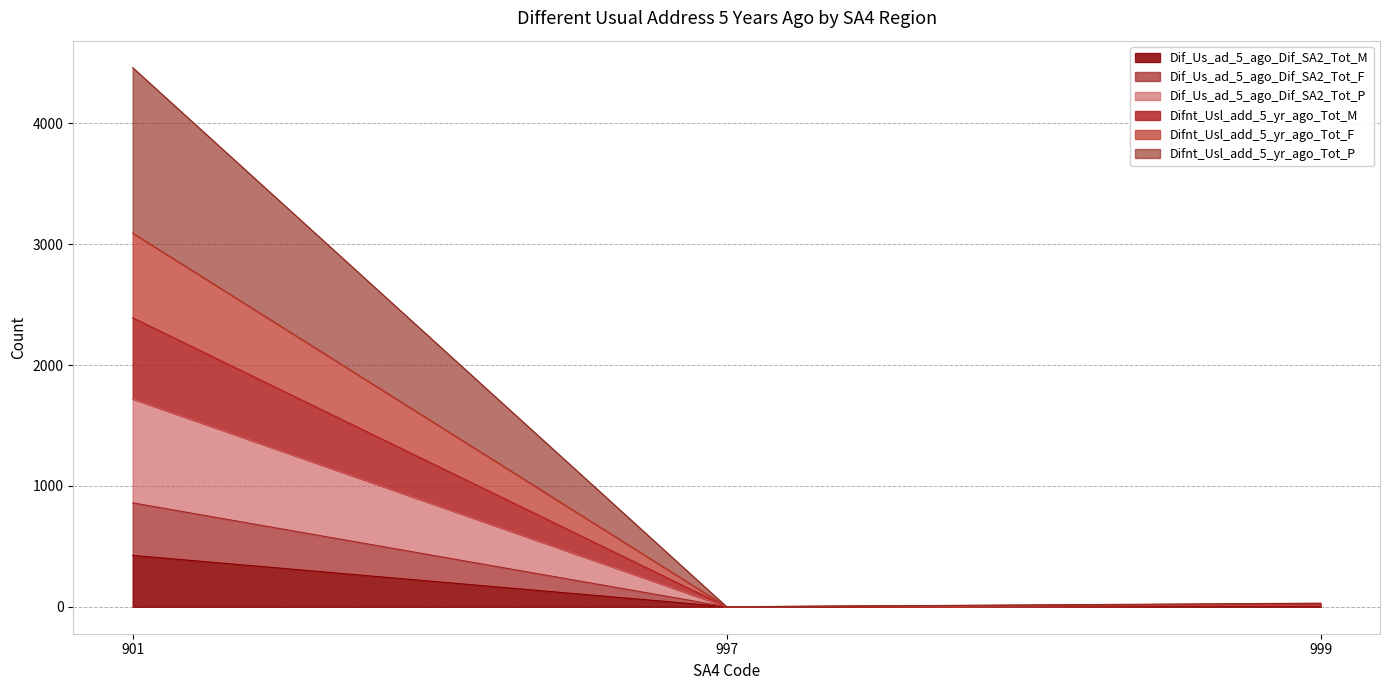

At which category is the sum across all series the highest?

901